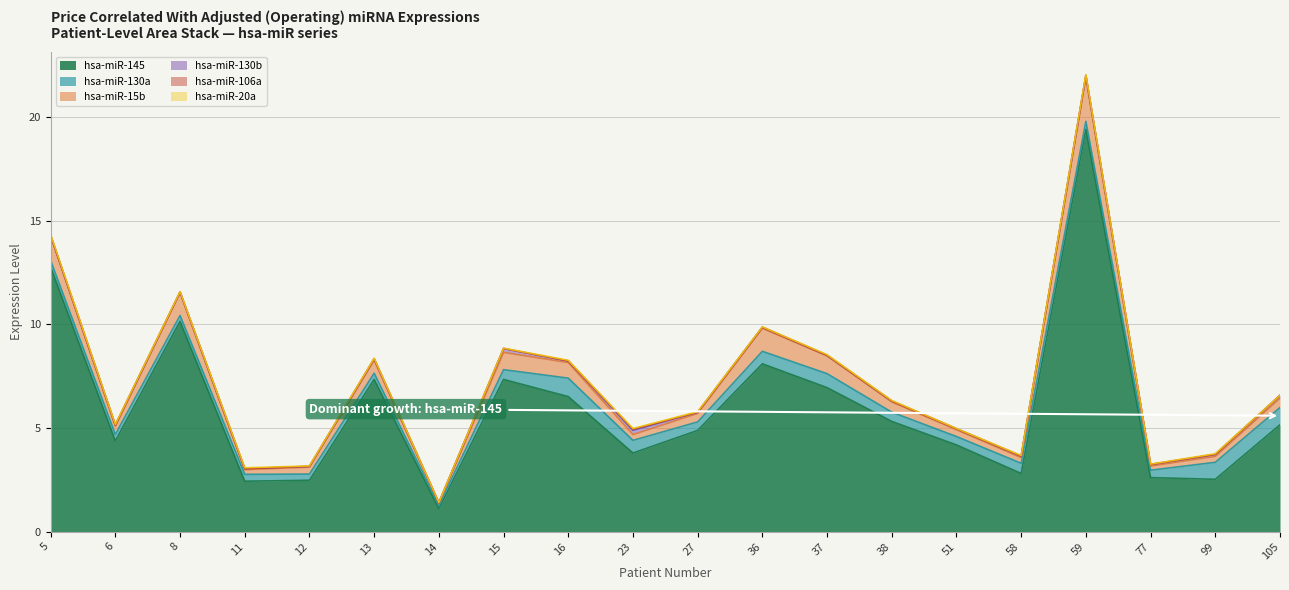

The hsa-miR-15b series shows 2.1 at 59. True or false?

True